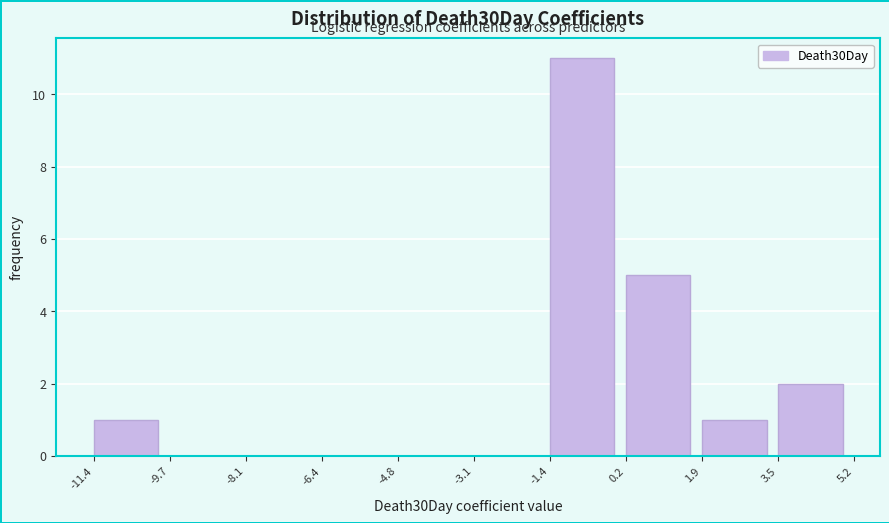

Reading left to right, transcribe this chart: for each bar, give the range it covers on the x-axis and its height. Neither the bar edges nor the heights are printed on the chart, so give them approximately, as read against the axes.

-11.4 to -9.8: 1
-9.8 to -8.0: 0
-8.0 to -6.4: 0
-6.4 to -4.8: 0
-4.8 to -3.2: 0
-3.2 to -1.4: 0
-1.4 to 0.2: 11
0.2 to 1.8: 5
1.8 to 3.6: 1
3.6 to 5.2: 2